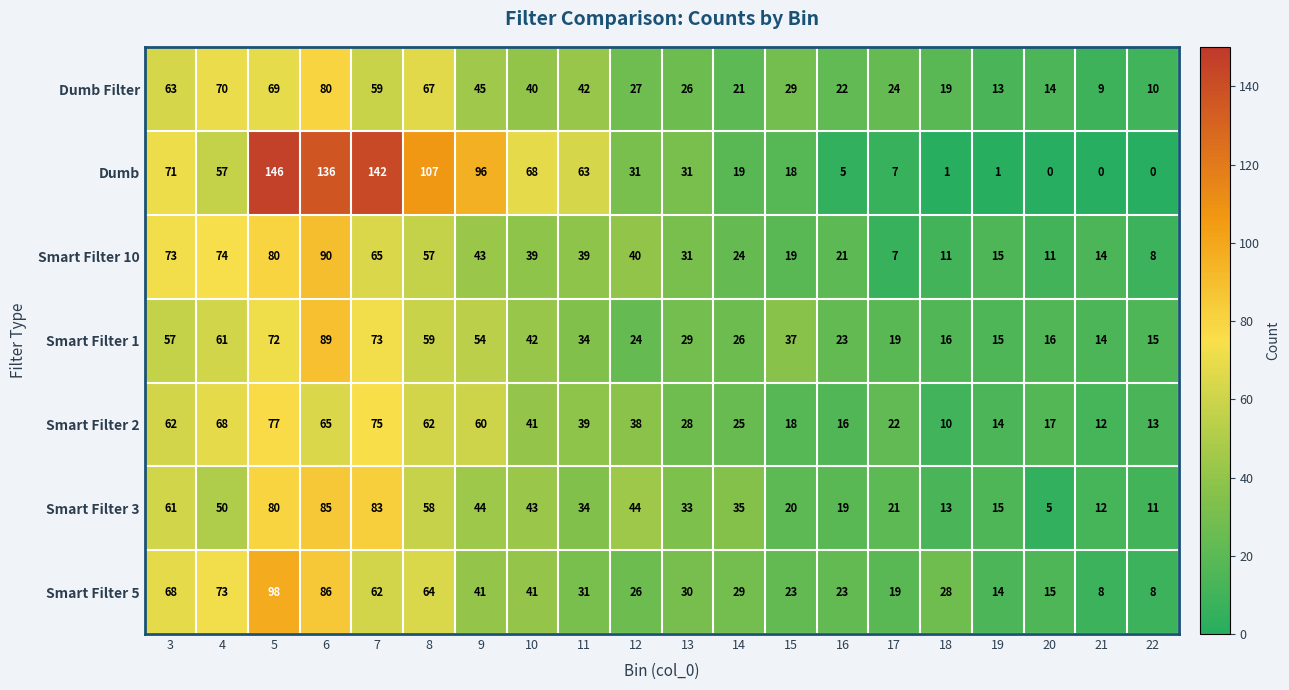

At which category is the sum across all series the highest?

6